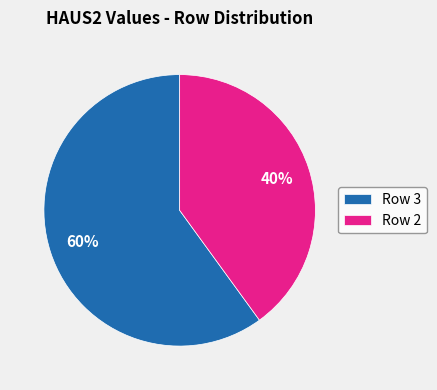

Rank the categories by value from lowest to highest.

Row 2, Row 3